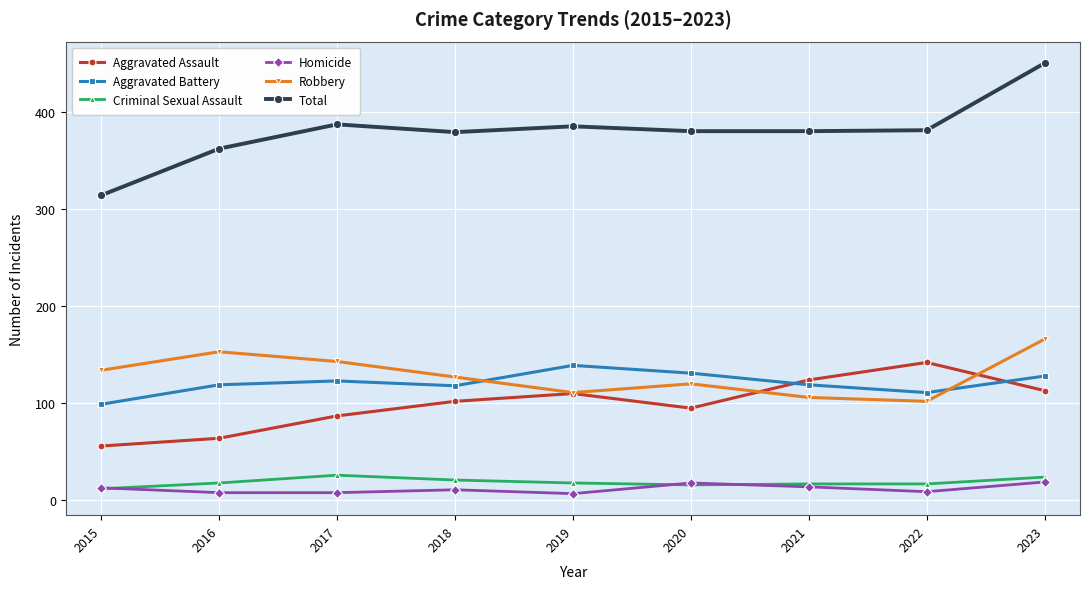

What is the difference between the highest and lowest values at 2023?

431